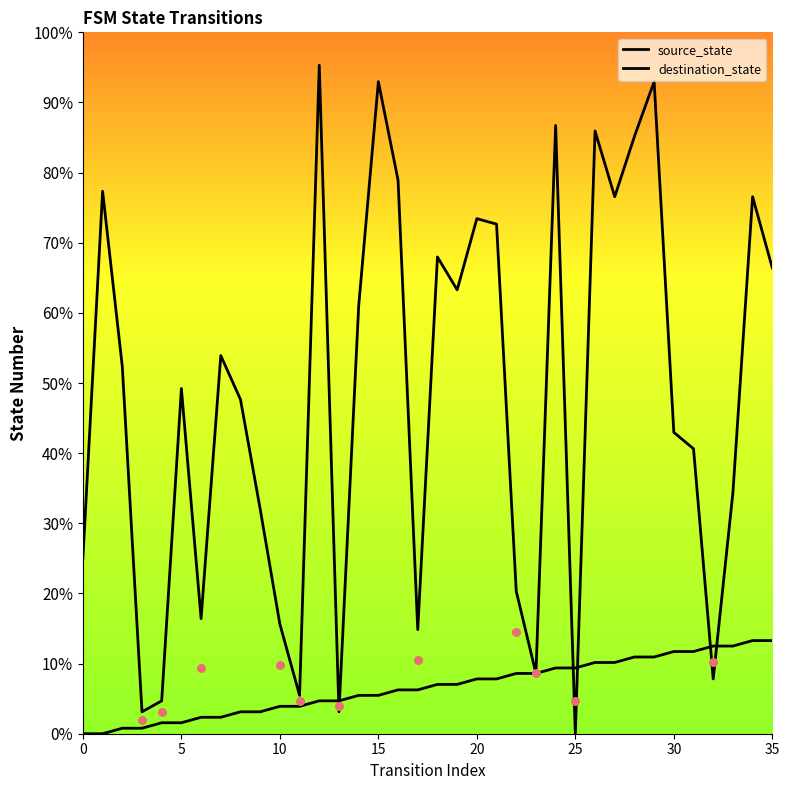

At which category is the sum across all series the highest?

29